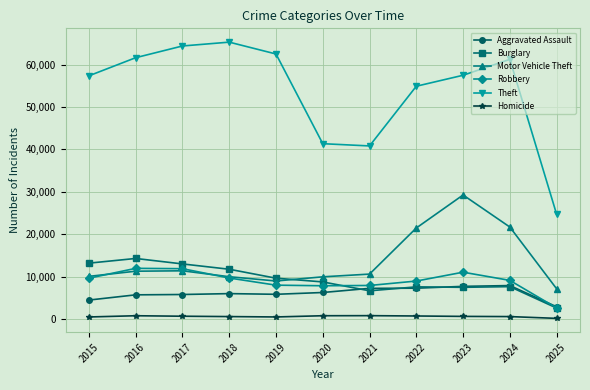

What is the minimum value for Burglary?

2600